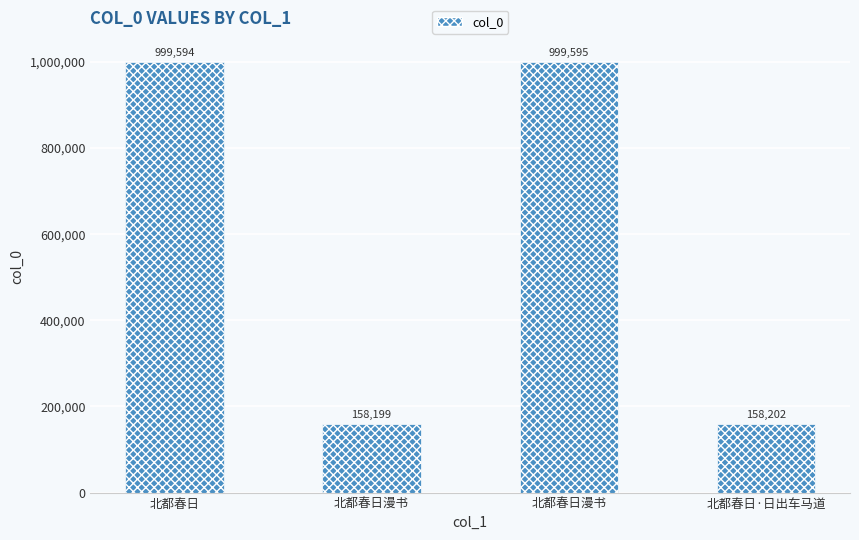

What is the label of the 2nd bar from the left?

北都春日漫书